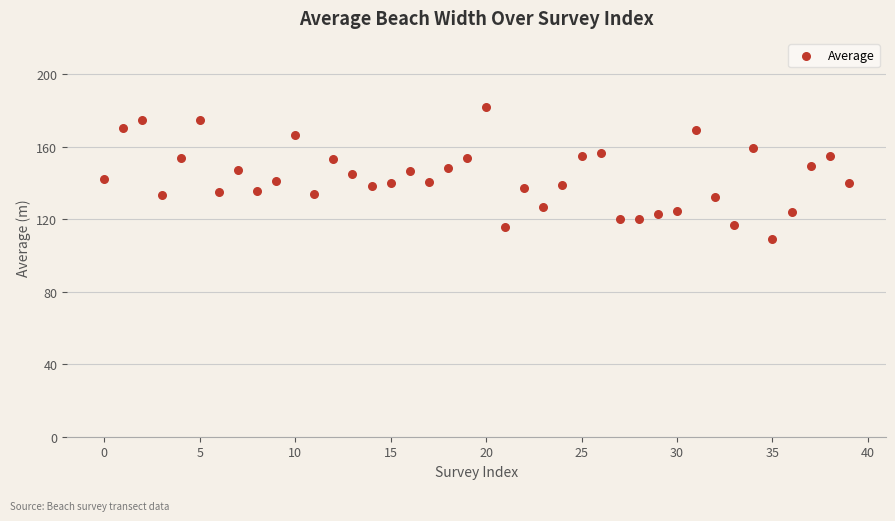

What is the range of Y values (max minus min)?

72.9